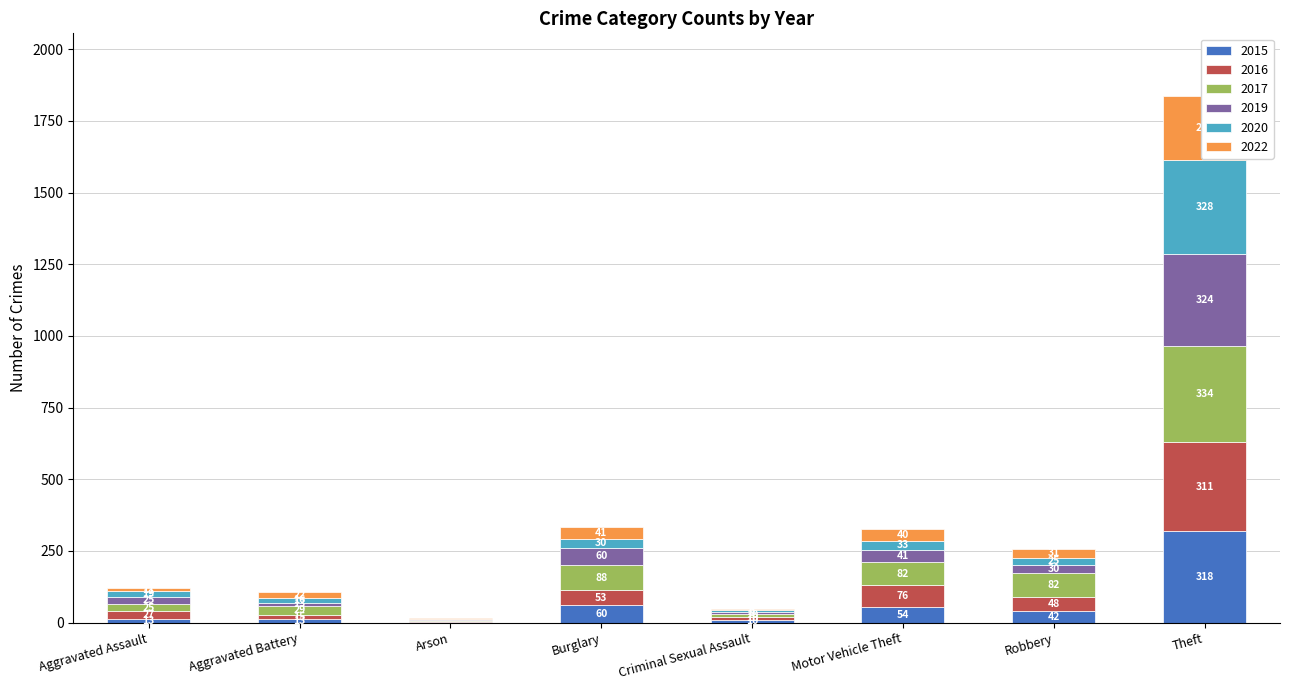

Is the value of 2020 at Aggravated Assault greater than the value of 2017 at Motor Vehicle Theft?

No